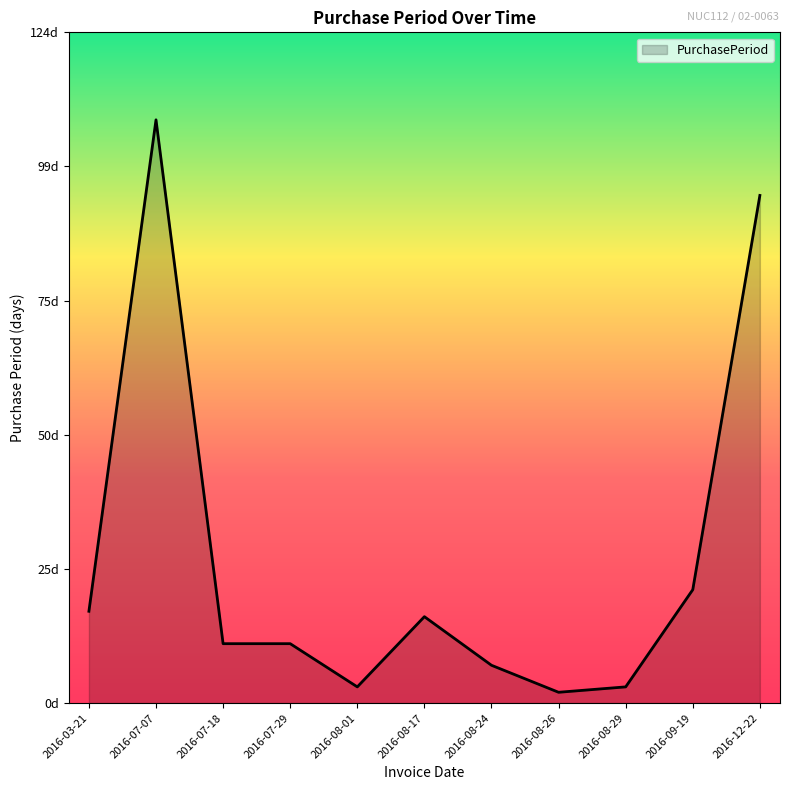

What is the change in value from 2016-07-07 to 2016-08-17?

-92